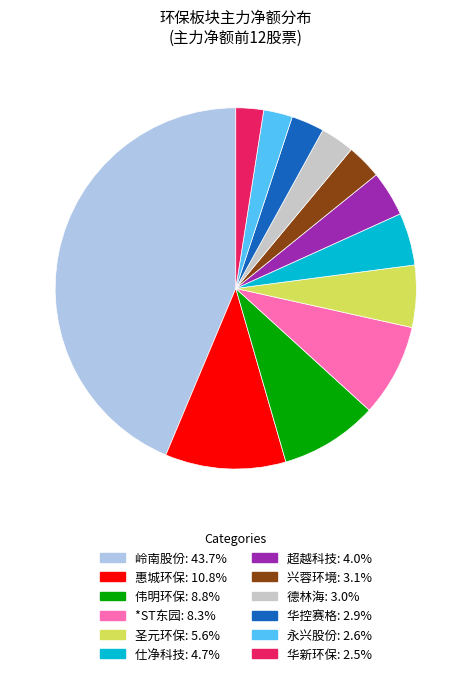

True or false: 仕净科技 accounts for 5% of the total.

True